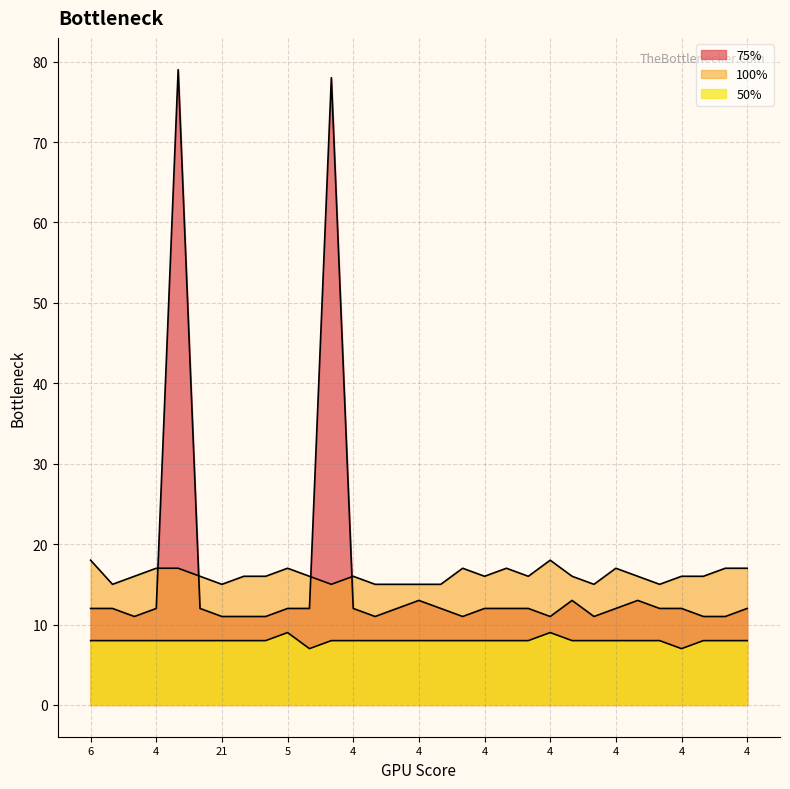

What is the approximate value of 75% at 4, to the nearest 5?

10